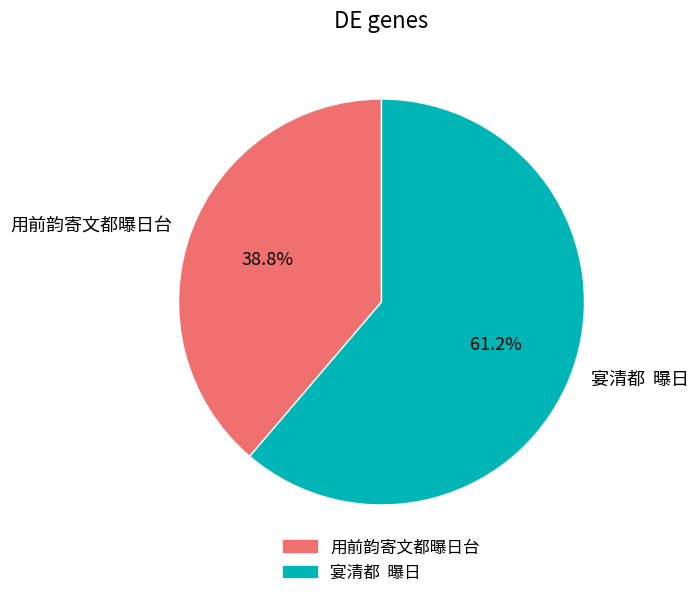

What is the total percentage of 用前韵寄文都曝日台 and 宴清都 曝日?

100.0%